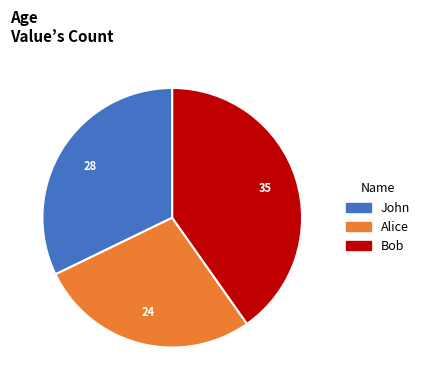

Which has a higher value, Alice or John?

John